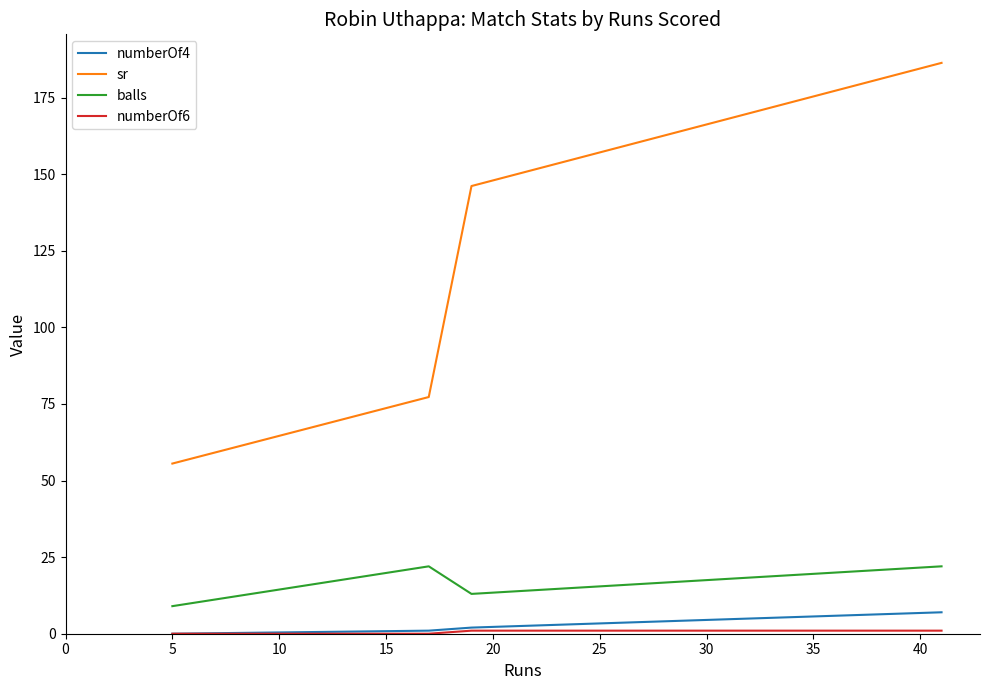

Which series has the largest total across all categories?

sr